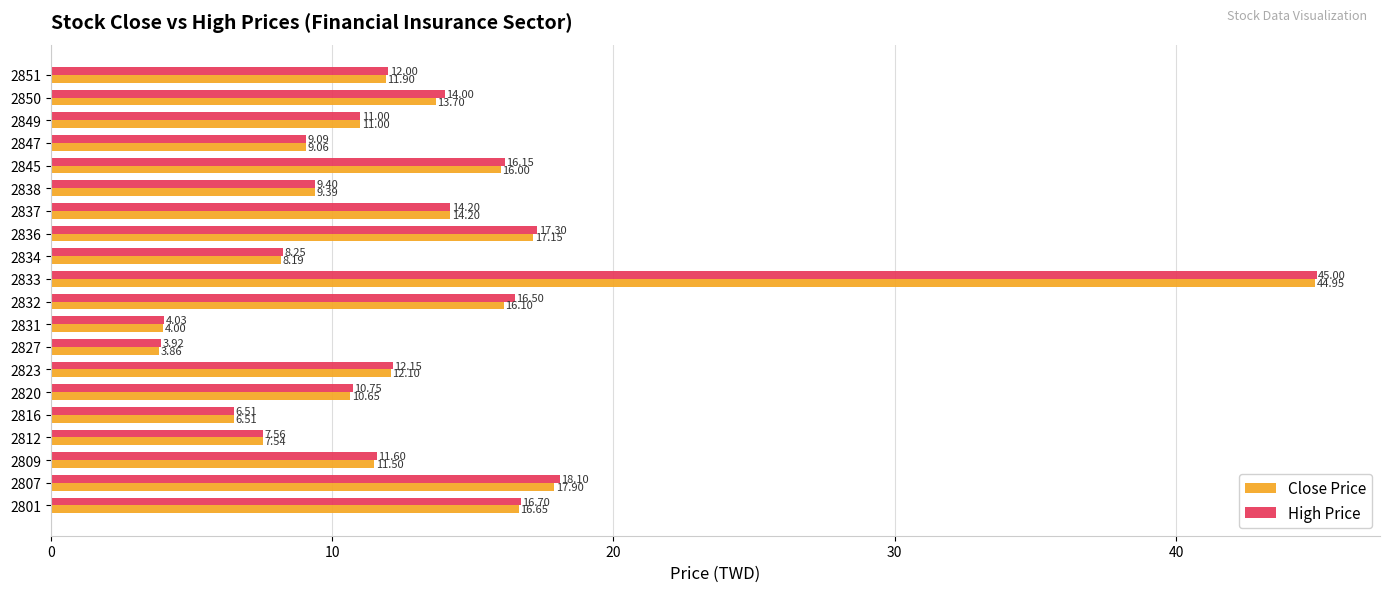

Which category has the highest value in the Close Price series?

2833